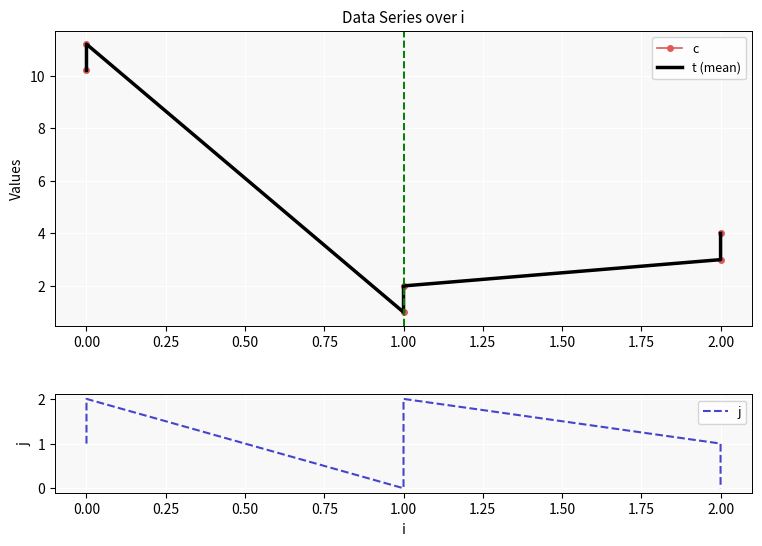

In c, how many points are higher than both neighbors (excluding endpoints)?

1